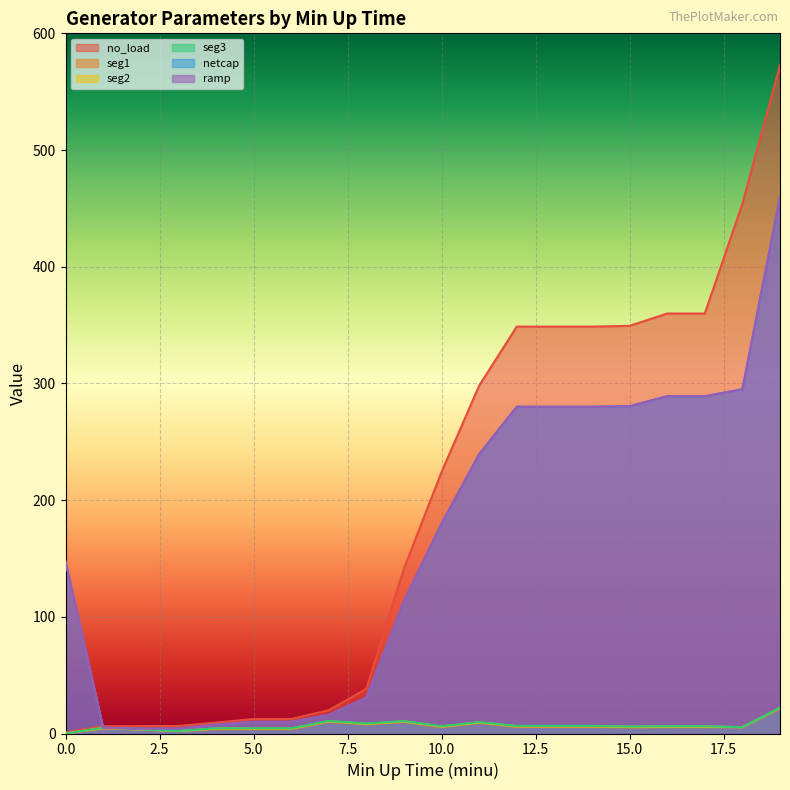

What is the spread (max minus min) of values at 6?

9.9